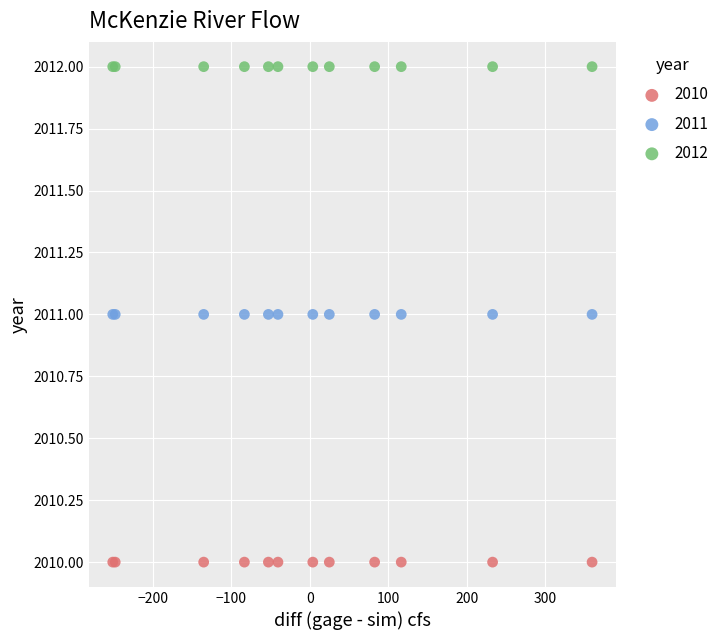

Which series contains the highest Y value?

2012